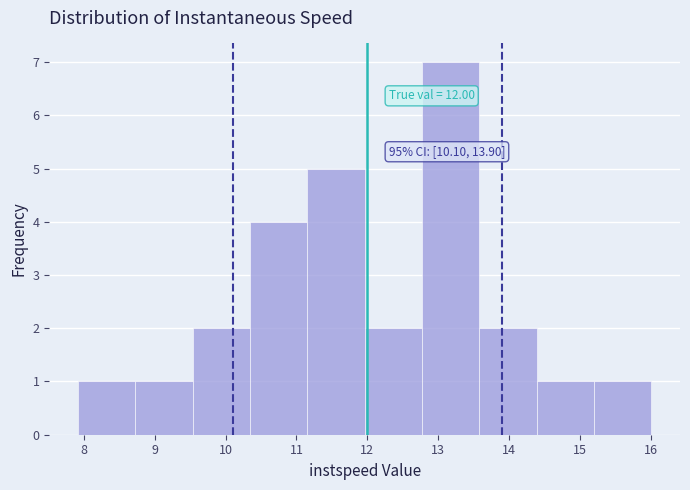

Over which range of the x-axis is the bar tallest?

12.8 to 13.6